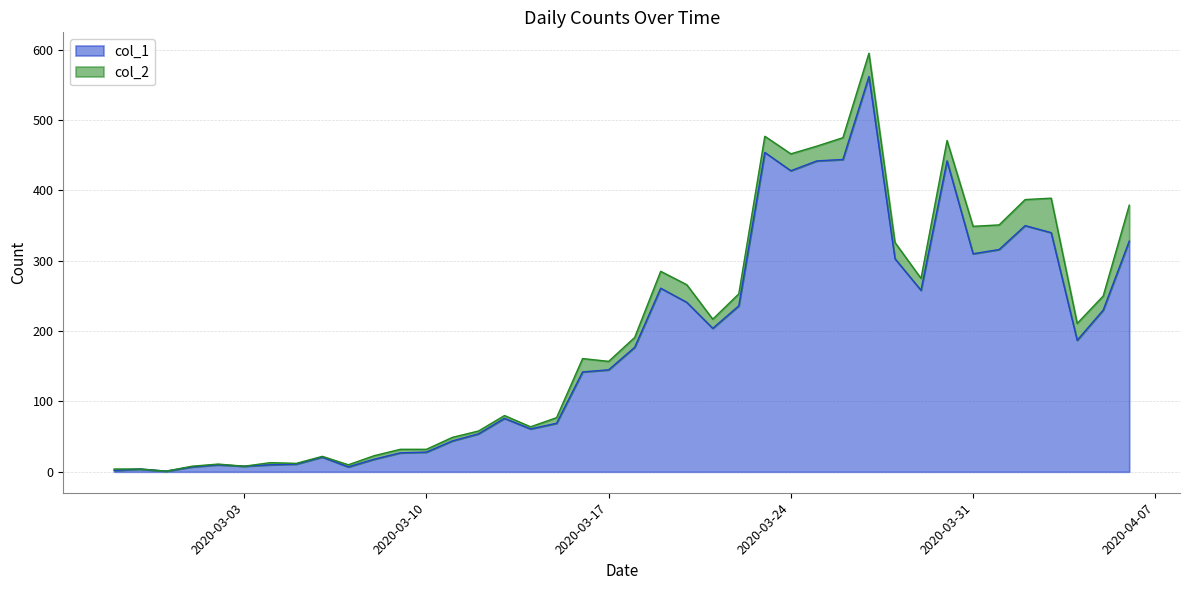

The chart shows a value of 69 at 2020-03-15. True or false?

True